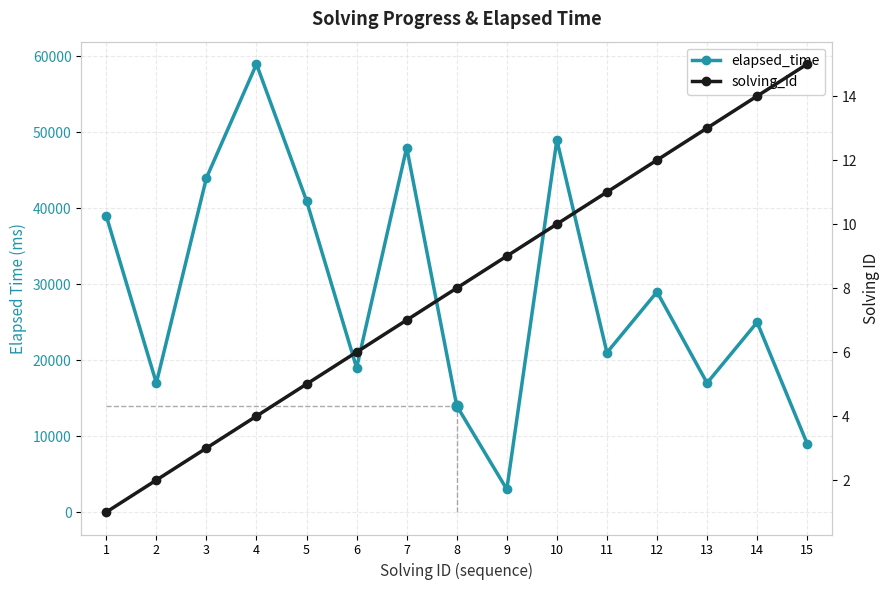

Which series has the largest total across all categories?

elapsed_time